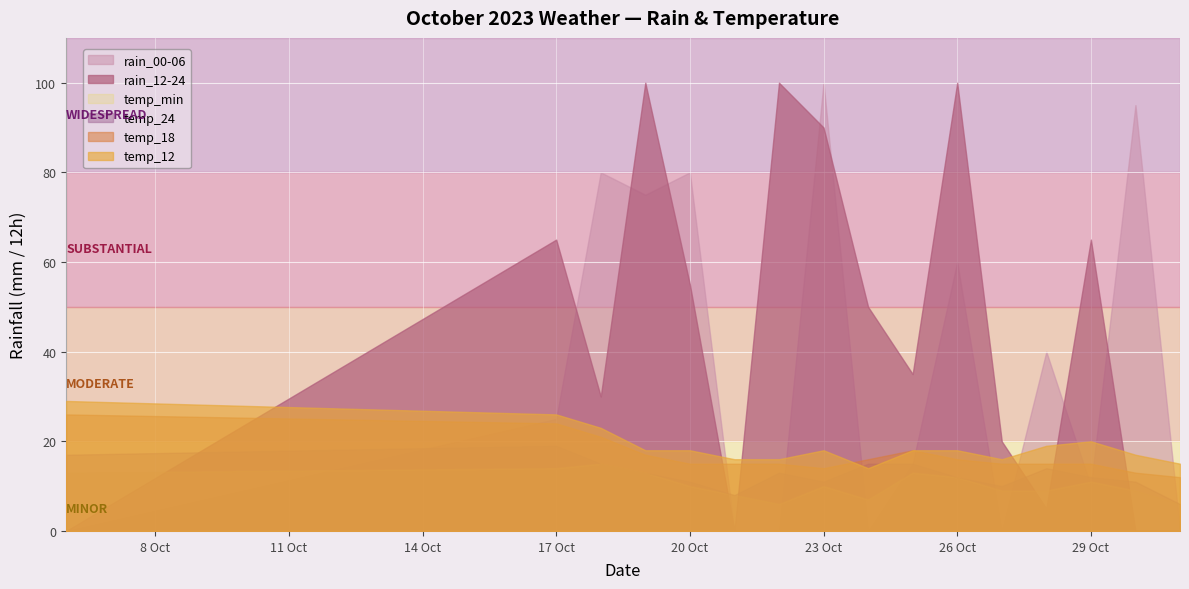

True or false: temp_24 and rain_00-06 cross at least once.

True